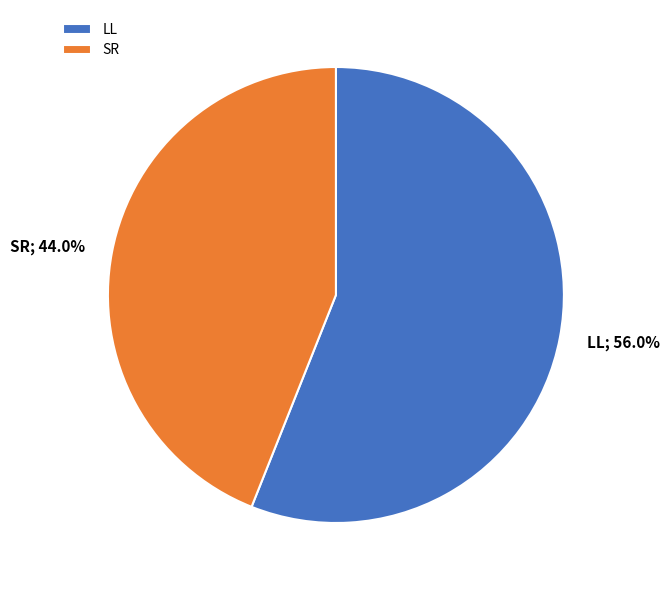

Which category accounts for the majority?

LL